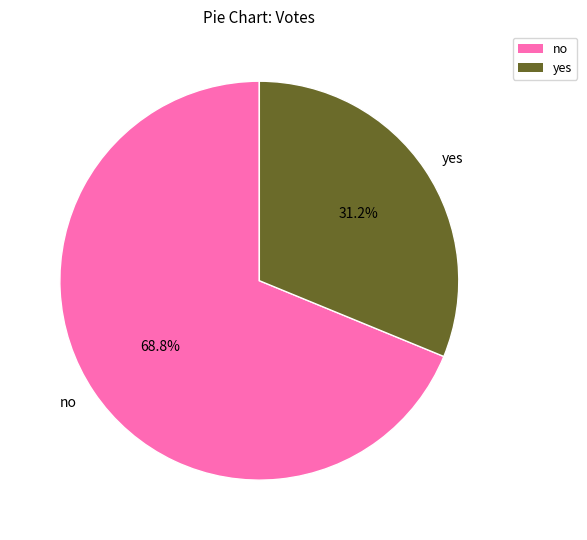

What portion of the pie excludes no?

31.2%